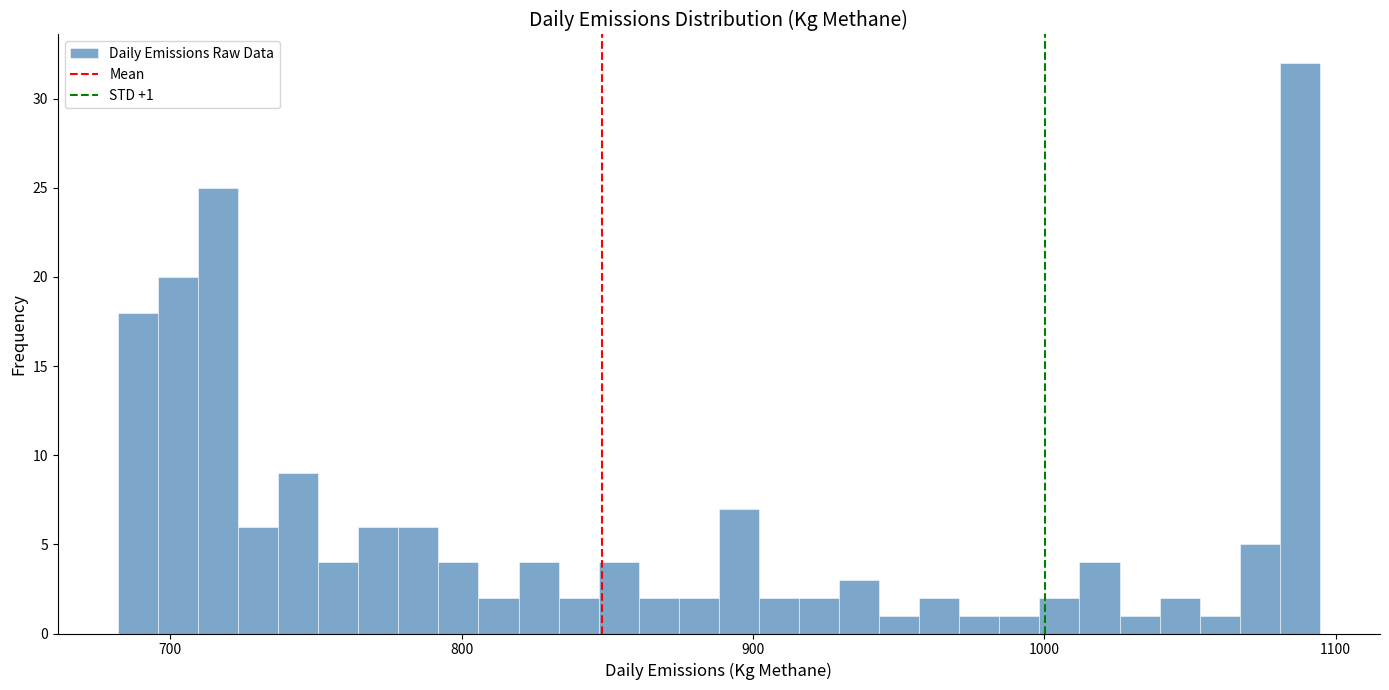

Read against the x-axis, roughly where is the centre of the tallest bar?

1090